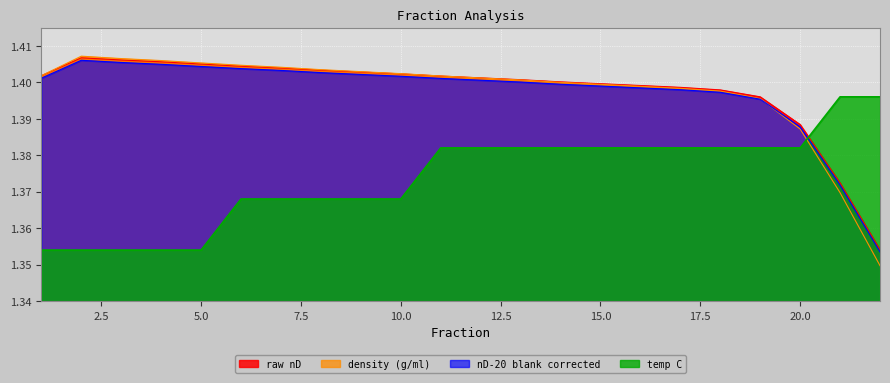

How many lines are shown in the chart?

4